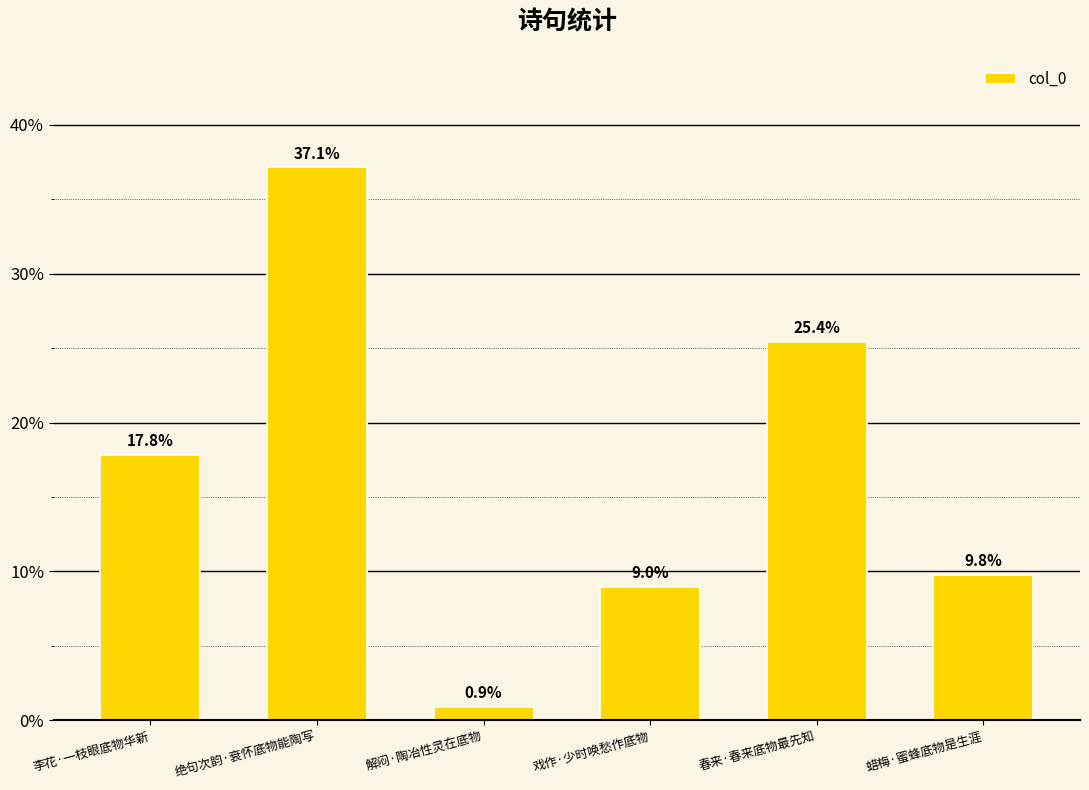

How many data points are above 17?

3